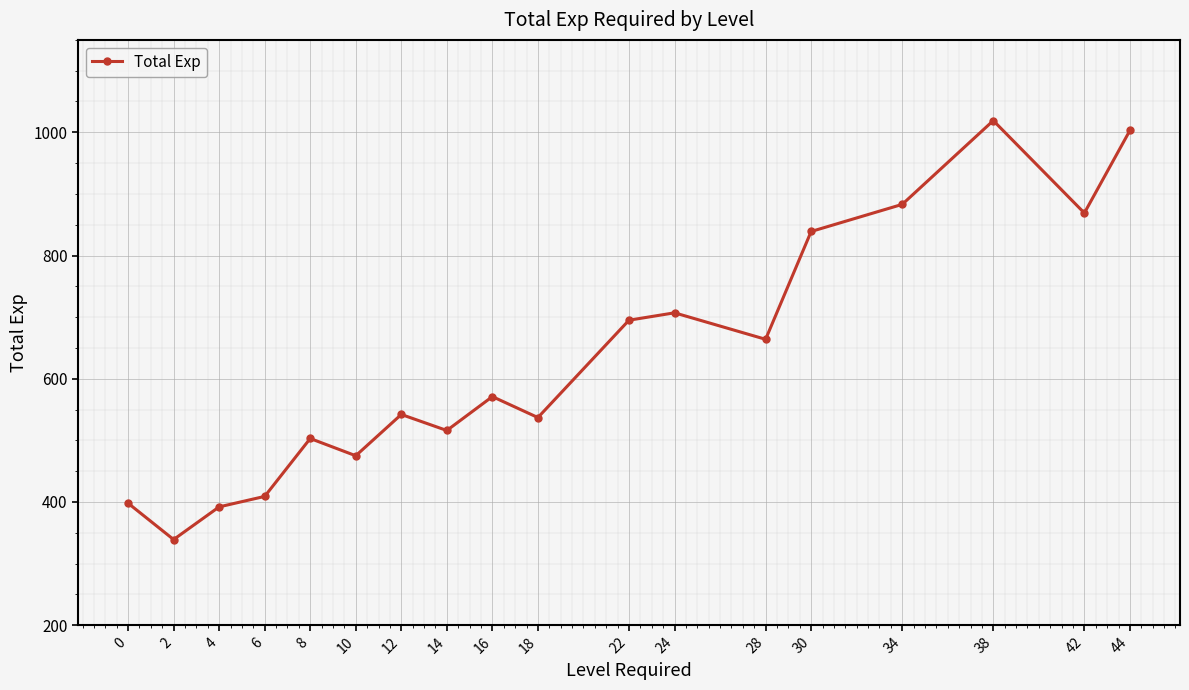

At which category does the data reach its first local valley?

2